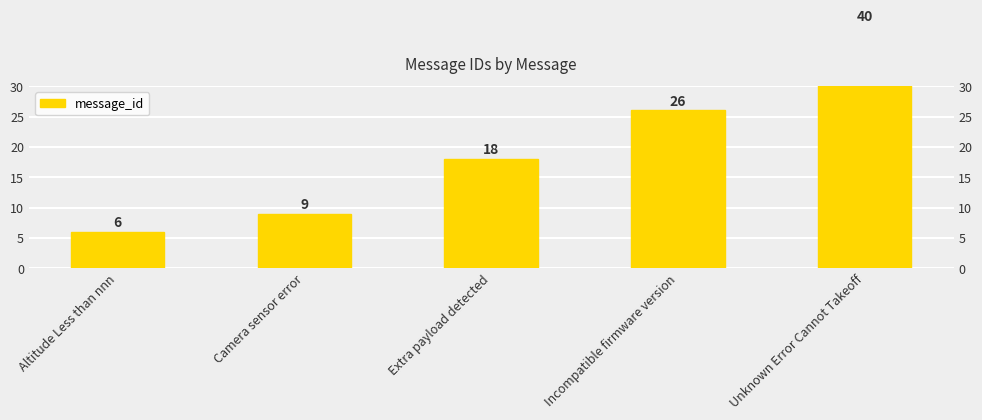

Which has a higher value, Extra payload detected or Camera sensor error?

Extra payload detected